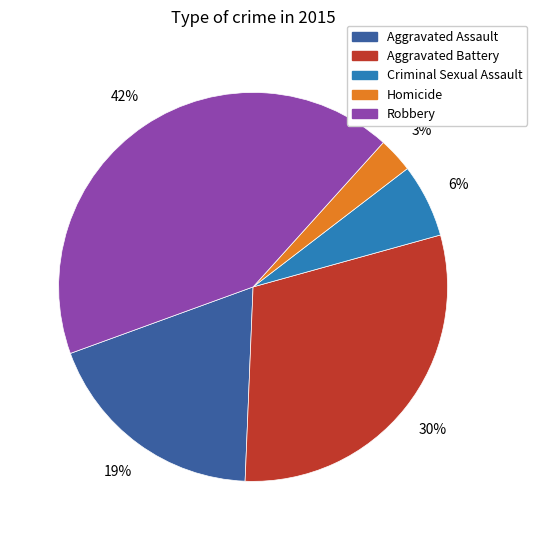

How many slices are in this pie chart?

5